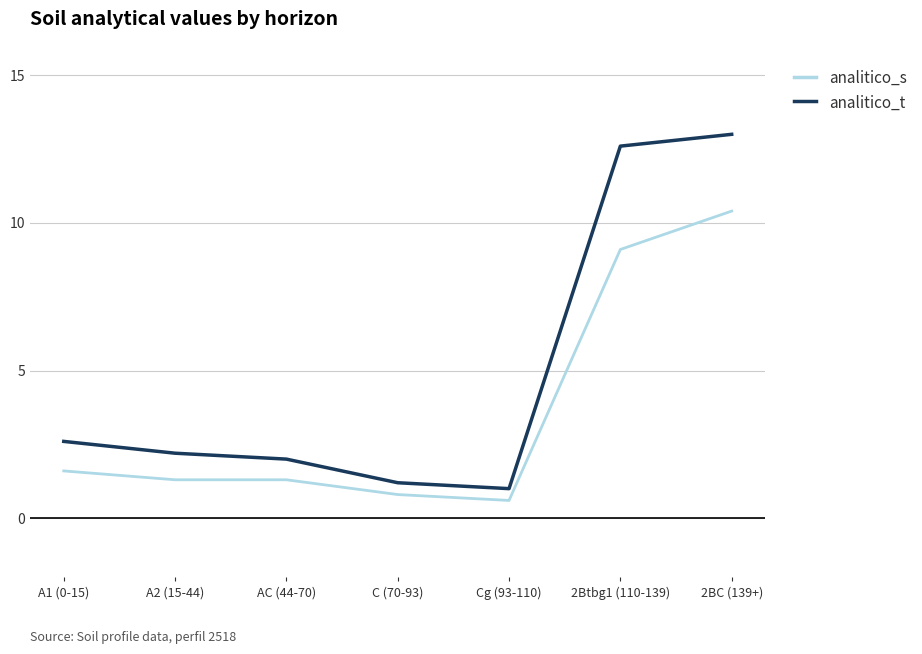

The value of analitico_t at A2 (15-44) is 2.2. True or false?

True